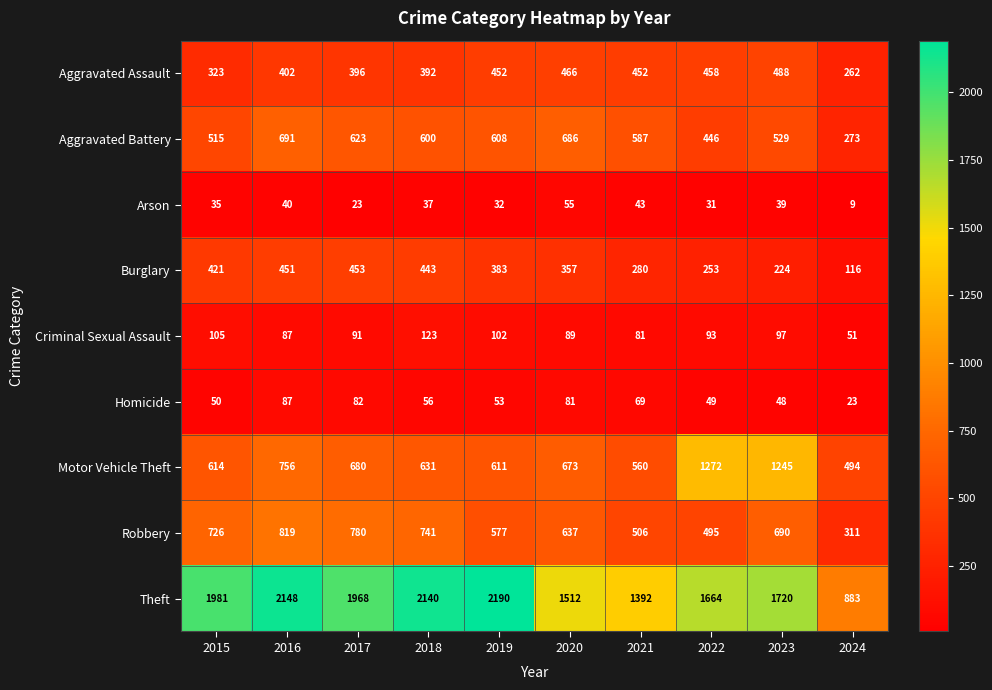

At which label does Theft reach its peak?

2019